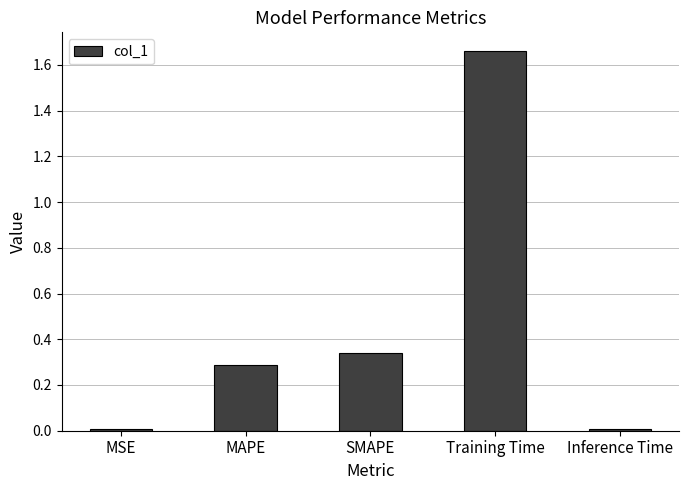

What is the average value?

0.5